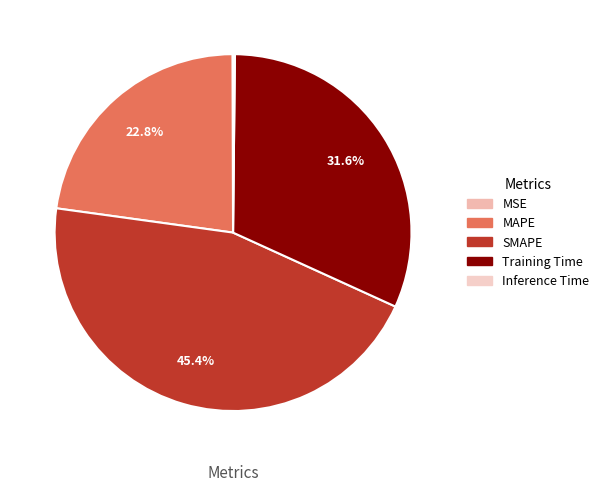

To the nearest percent, what is the average slice percentage?

20%